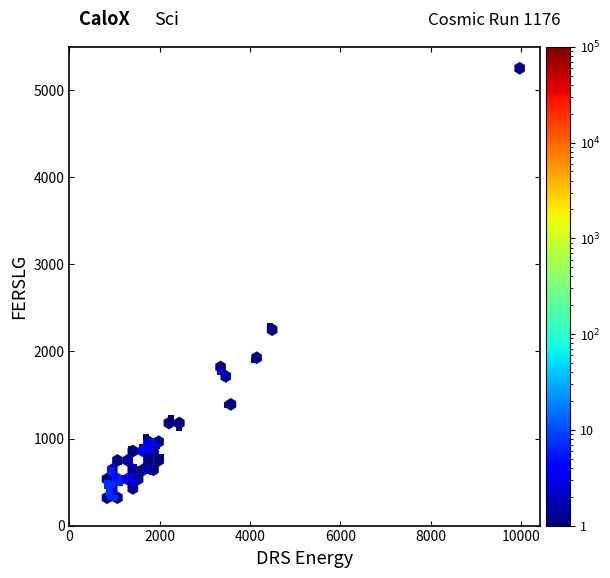

What Y value in the scatter plot is closest to 2786?

2293.0